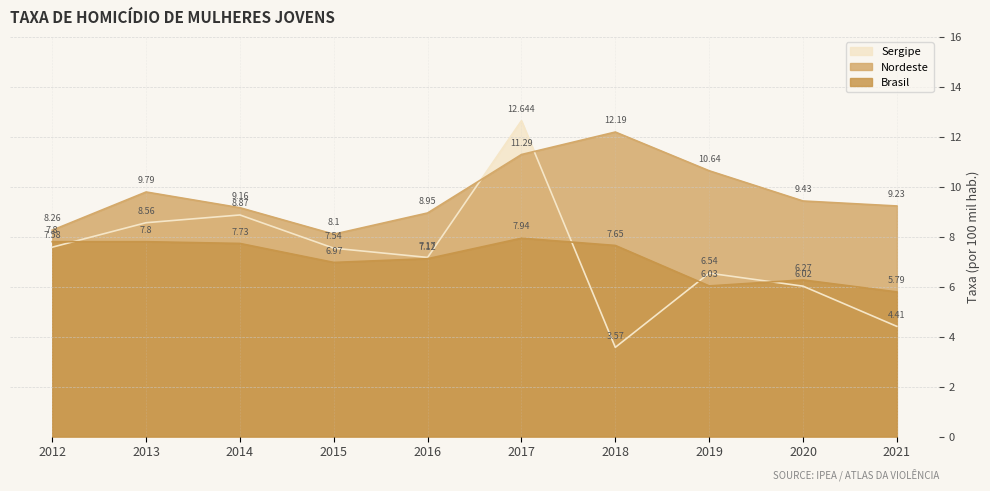

What is the maximum value shown in the chart?

12.6